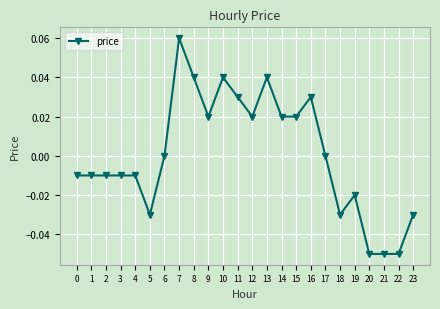

Count the number of data series in this chart.

1